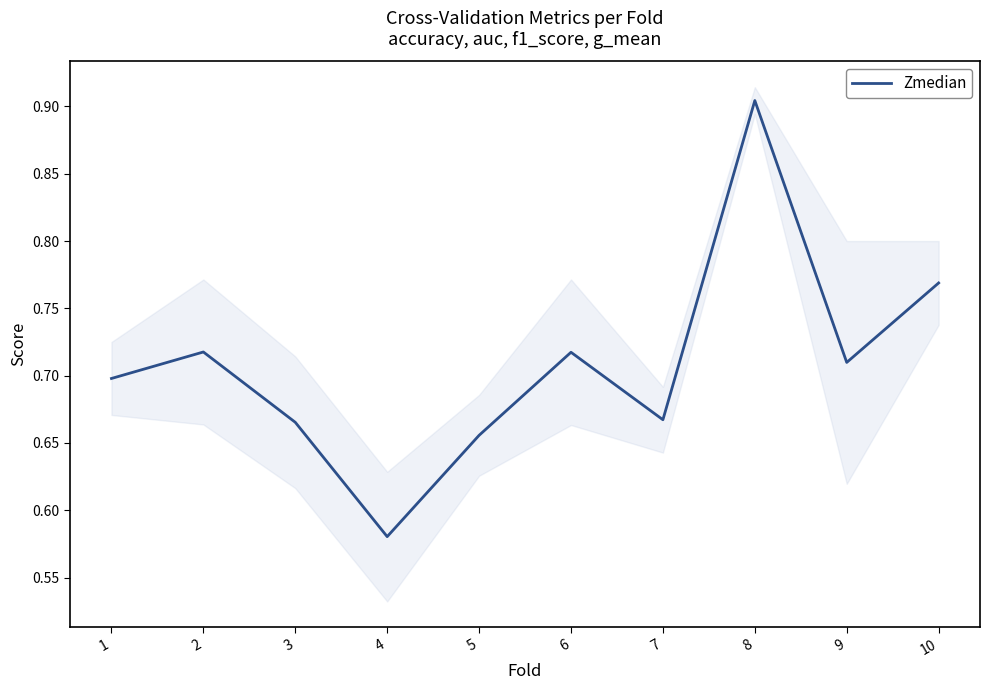

Reading left to right, what are all the values shown in this chart?

0.7	0.7	0.7	0.6	0.7	0.7	0.7	0.9	0.7	0.8